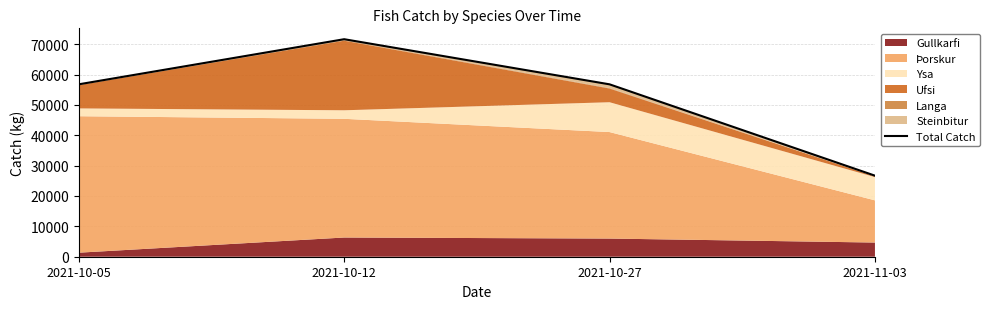

Which category has the lowest value across all series?

2021-11-03